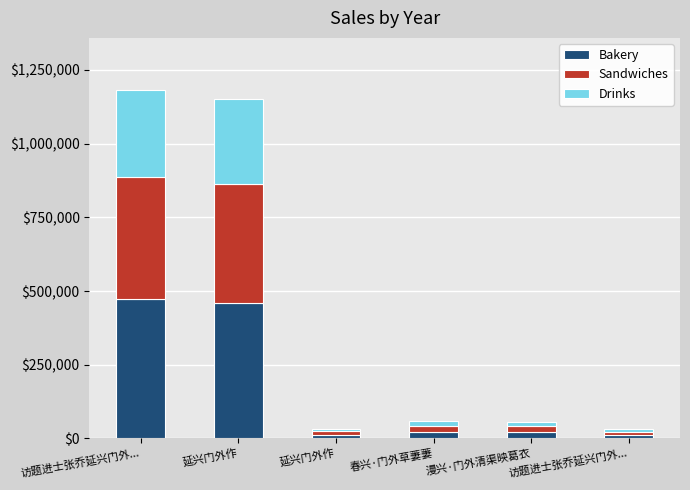

How many series are shown in this chart?

3